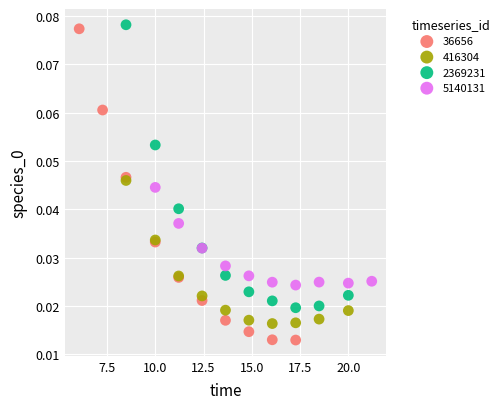

Which series has the largest Y range (max minus min)?

36656